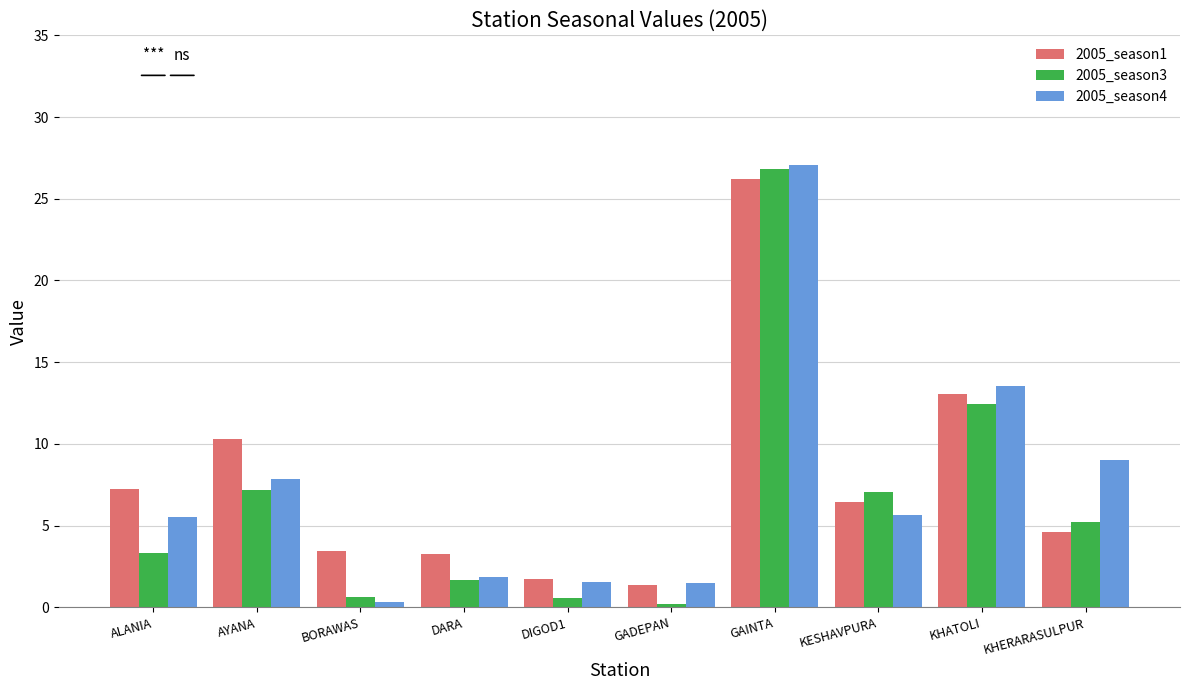

What is the sum of all 2005_season4 values?

73.8